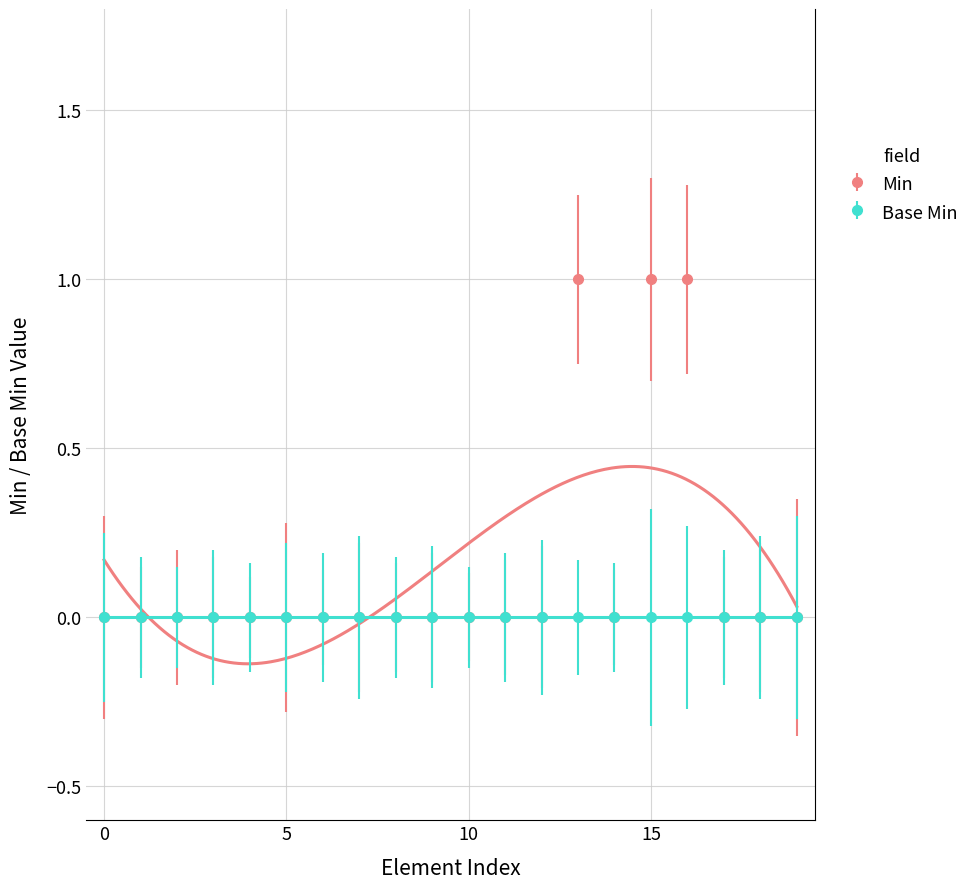

True or false: the data shows 0 at Ingredient.identifier.

True